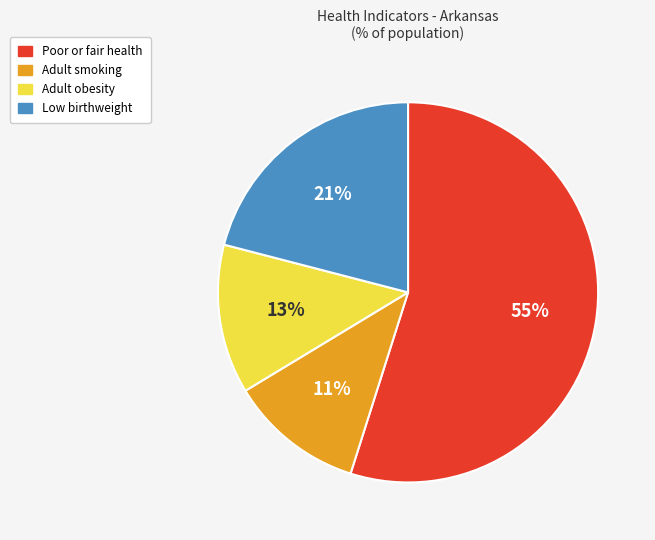

Which category has the smallest portion of the pie?

Adult smoking